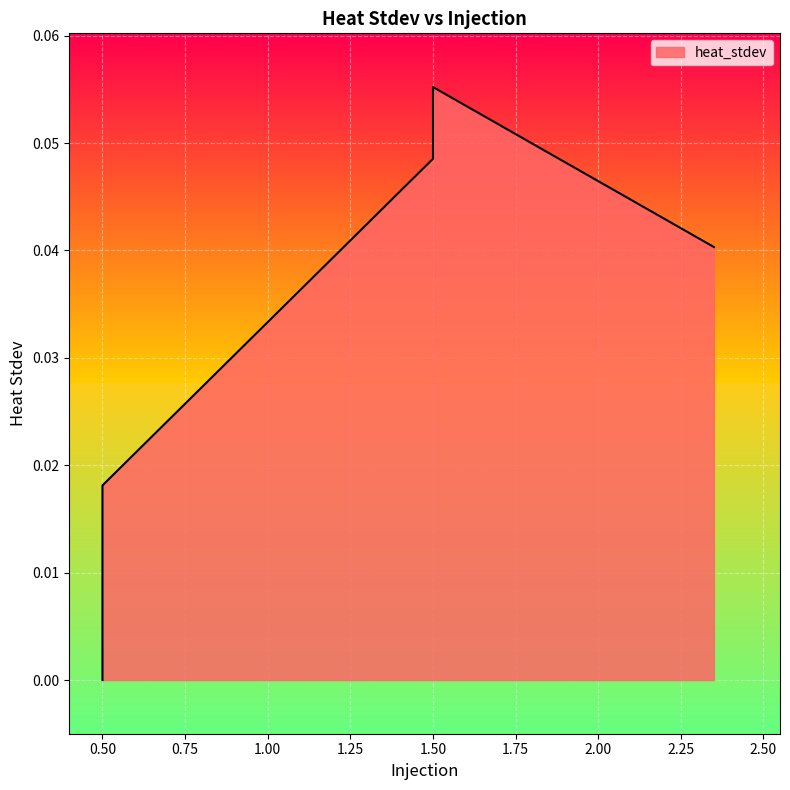

Reading right to left, list all the values displayed in this chart.

0.0	0.0	0.0	0.0	0.0	0.0	0.0	0.0	0.0	0.0	0.0	0.0	0.0	0.0	0.0	0.0	0.0	0.0	0.0	0.0	0.0	0.0	0.0	0.0	0.1	0.1	0.1	0.1	0.1	0.1	0.1	0.1	0.1	0.1	0.1	0.1	0.1	0.0	0.1	0.0